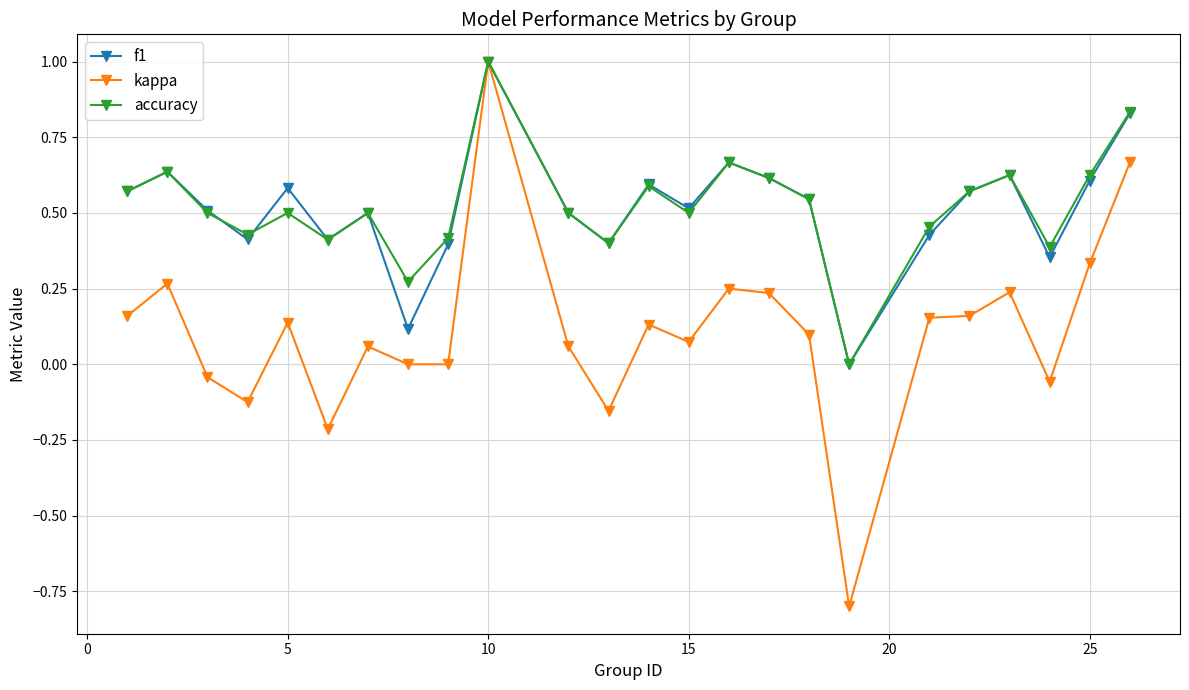

True or false: f1 has more than 2 points higher than both neighbors.

True